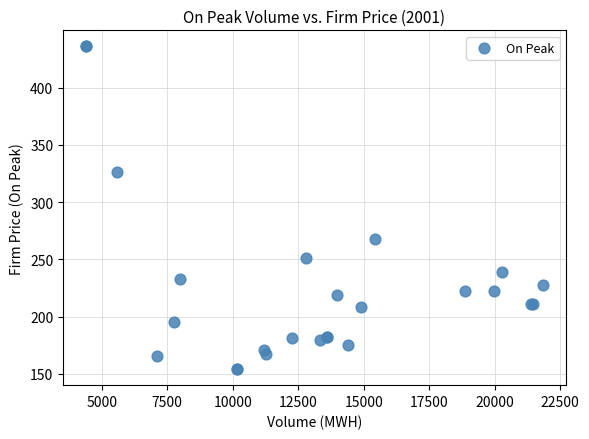

What Y value in the scatter plot is closest to 295?

267.5